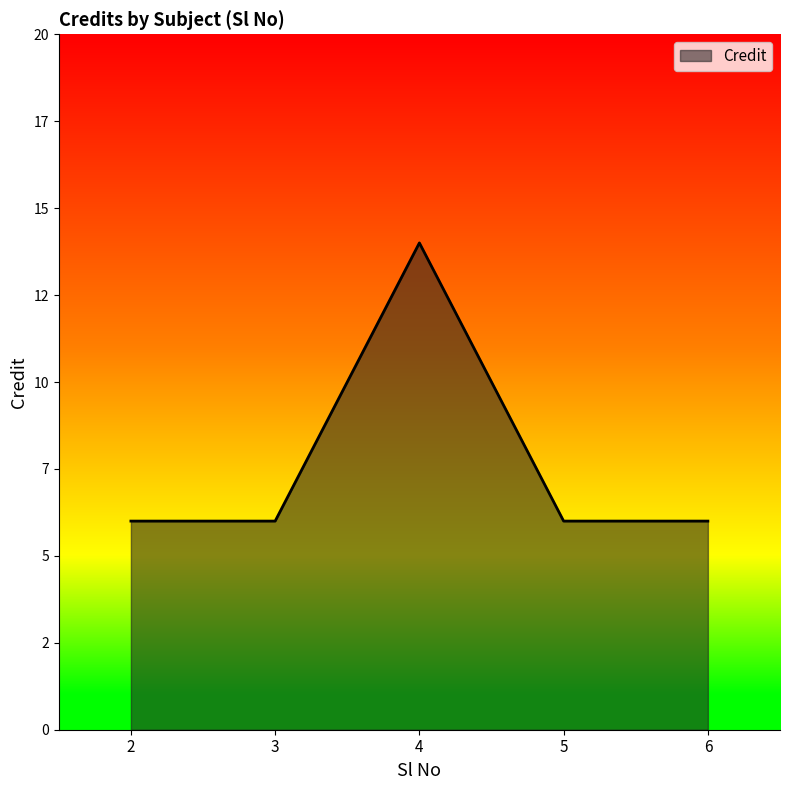

How many points are higher than both their immediate neighbors (excluding endpoints)?

1